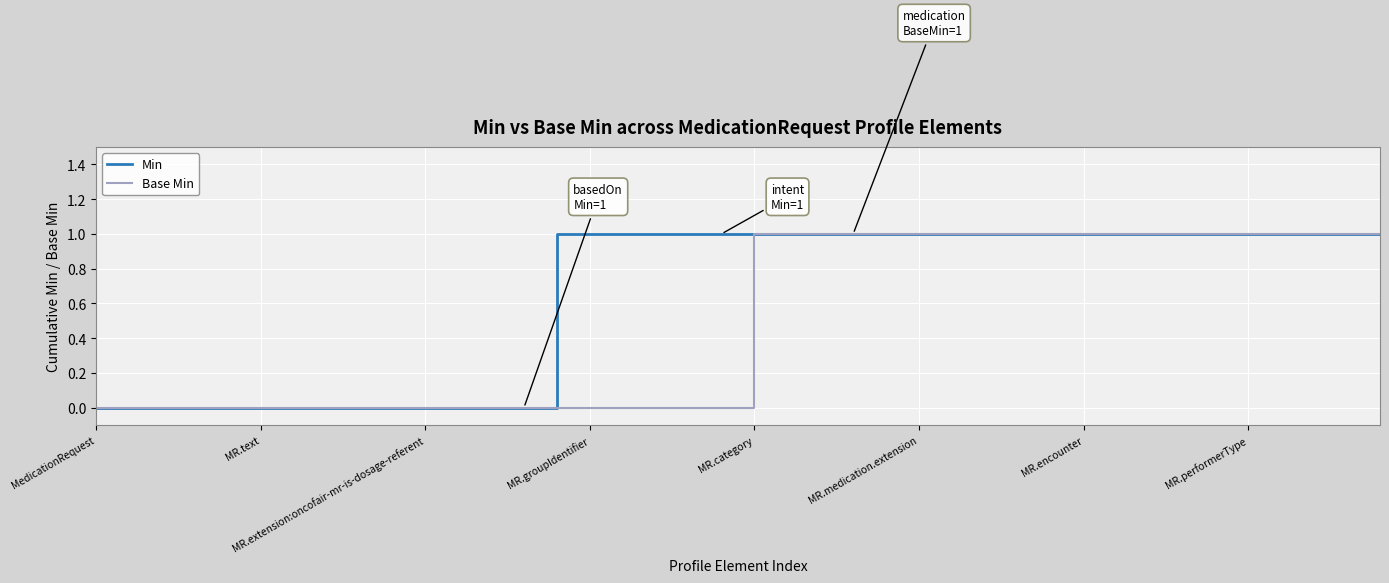

Which series has the largest total across all categories?

Min